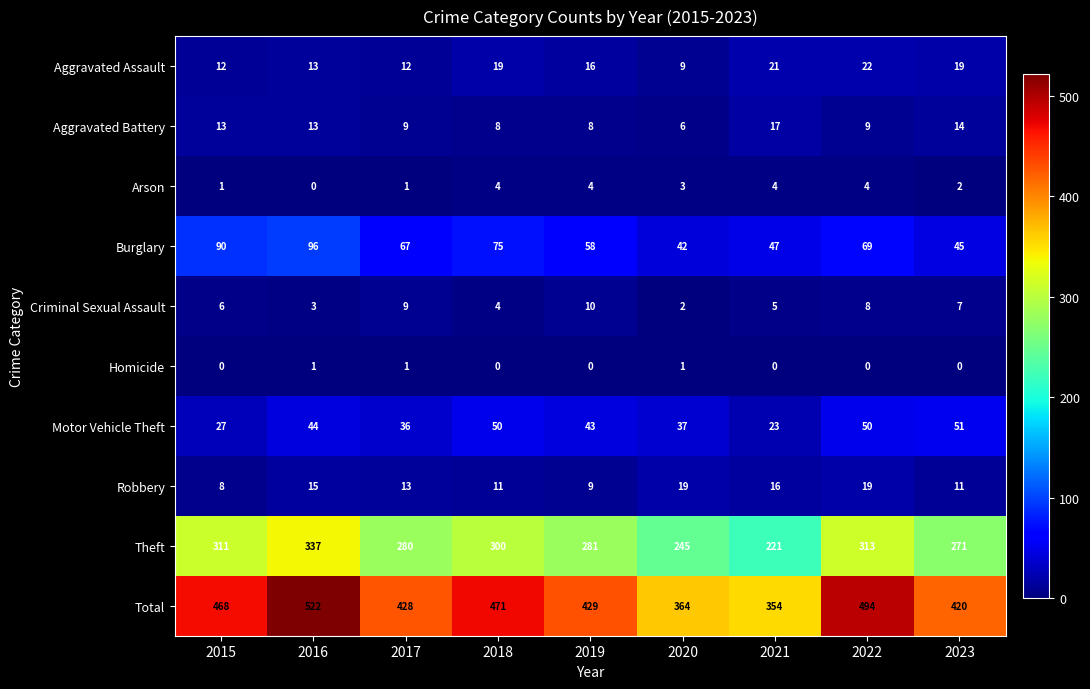

What is the maximum value shown in the chart?

522